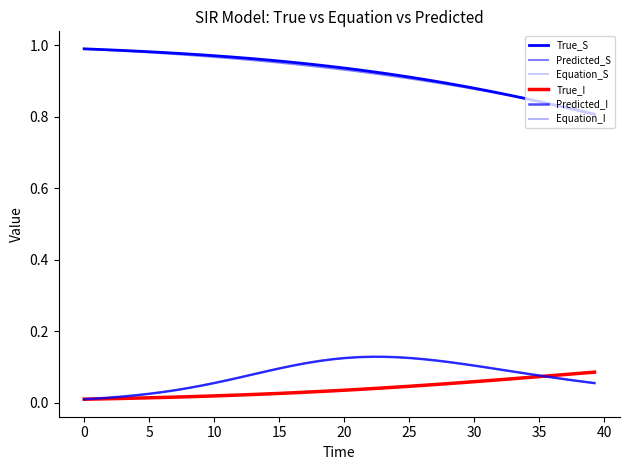

True or false: True_I and Equation_S intersect in this chart.

True